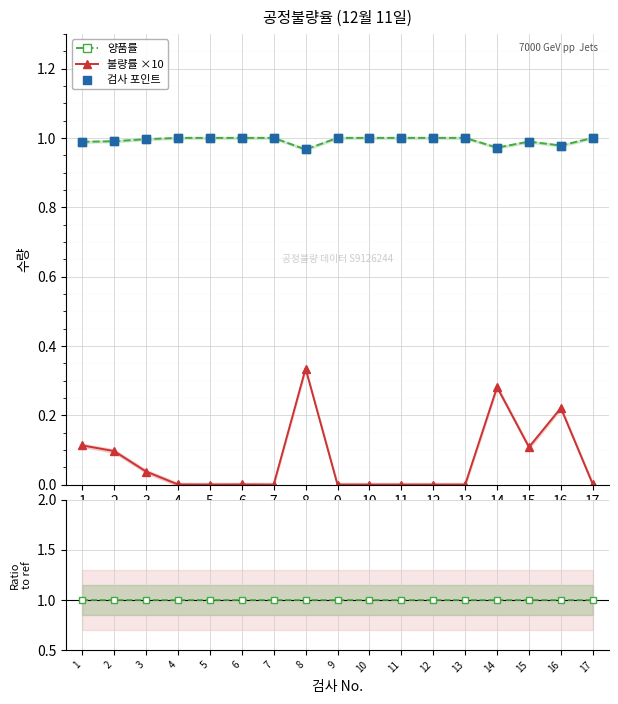

Which series contains the highest Y value?

양품률